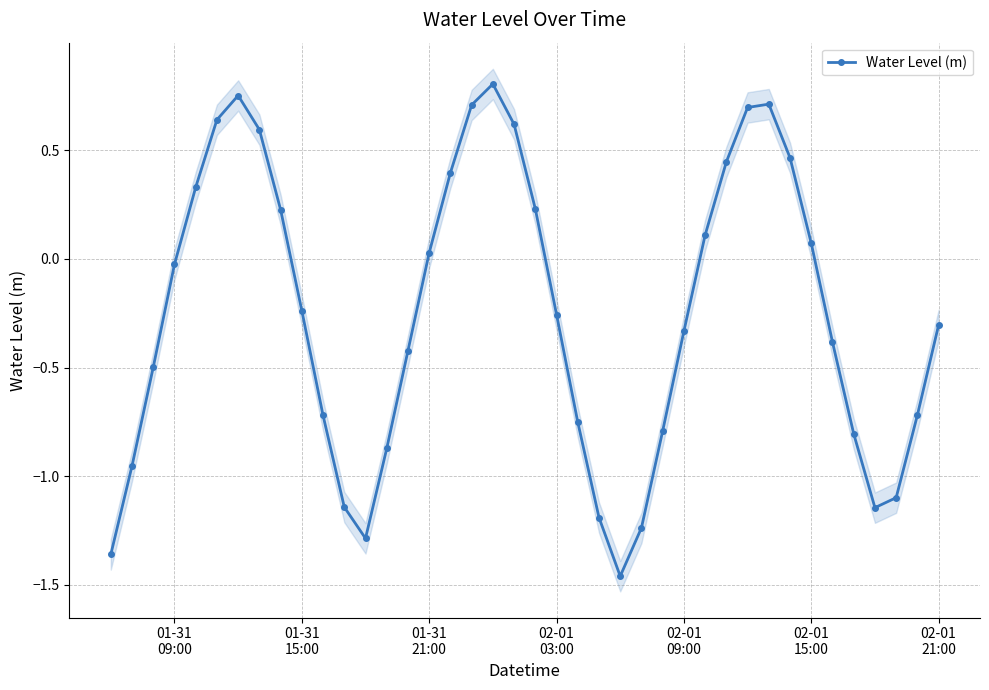

How many interior local valleys does the Water Level (m) series have?

3